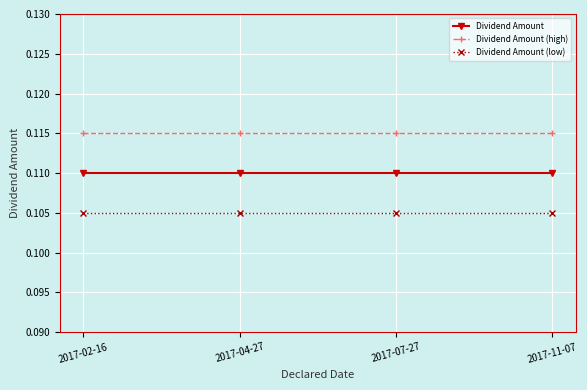

True or false: Dividend Amount has a value of 0.0 at 2017-02-16.

False